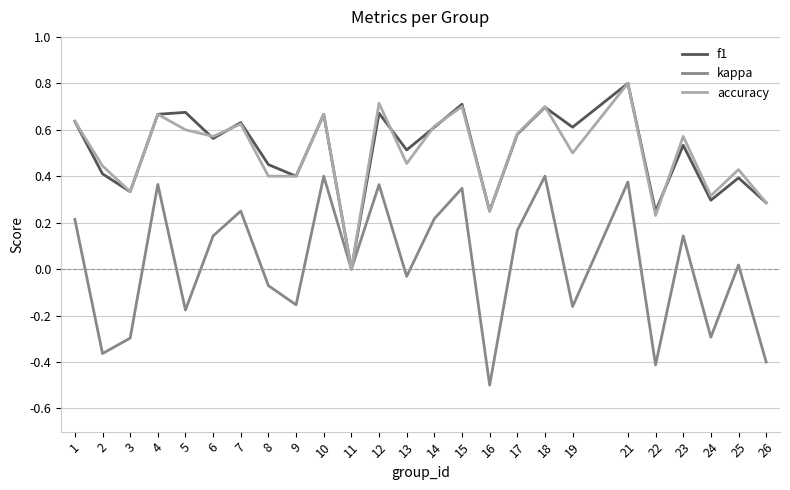

What is the total value across all series at 23?

1.2